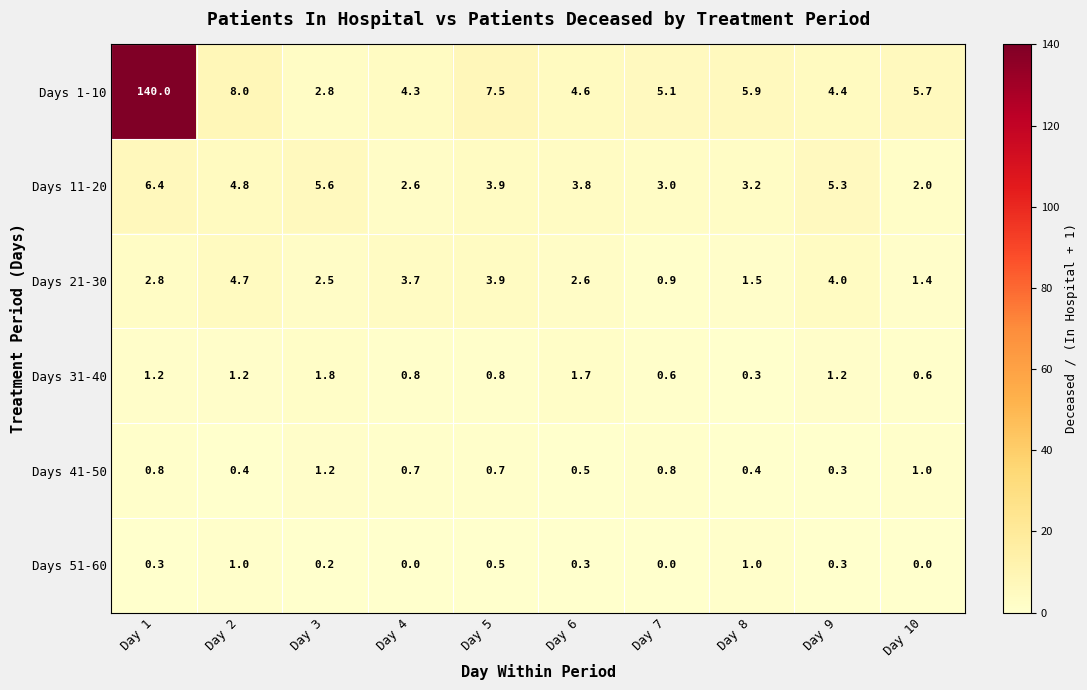

What is the sum of the Days 51-60 values at Day 1 and Day 3?

0.5